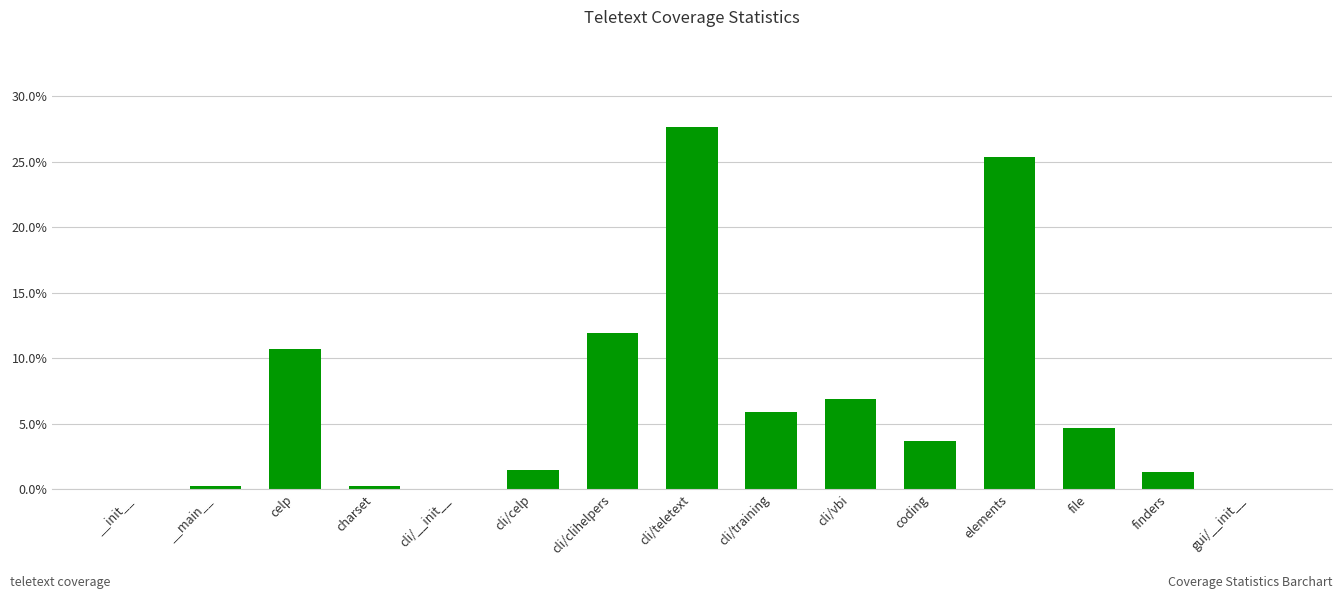

True or false: the data shows 0.0 at __main__.

False